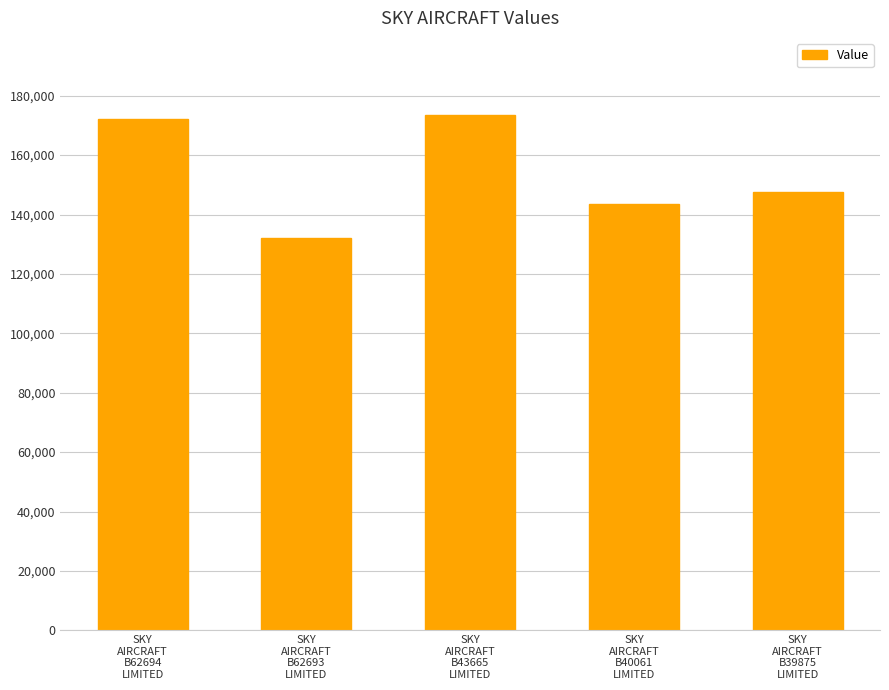

Which label corresponds to the smallest value in the chart?

SKY
AIRCRAFT
B62693
LIMITED